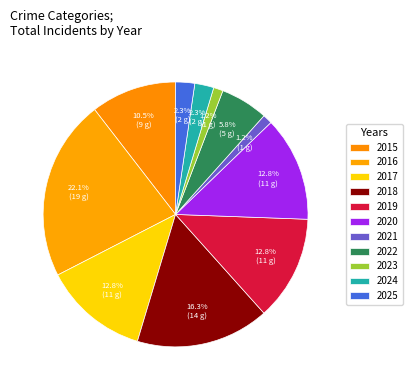

Which category has the biggest portion of the pie?

2016